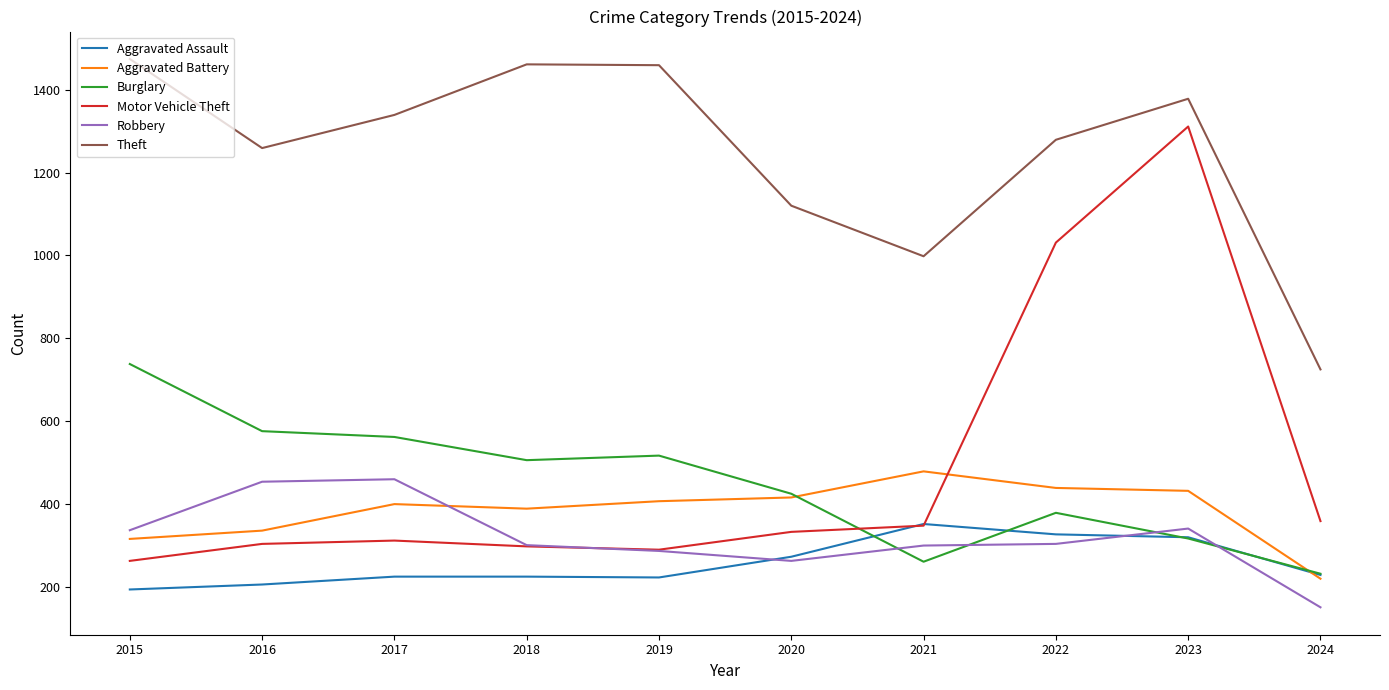

Which series ends up on top after the final intersection of Robbery and Burglary?

Burglary